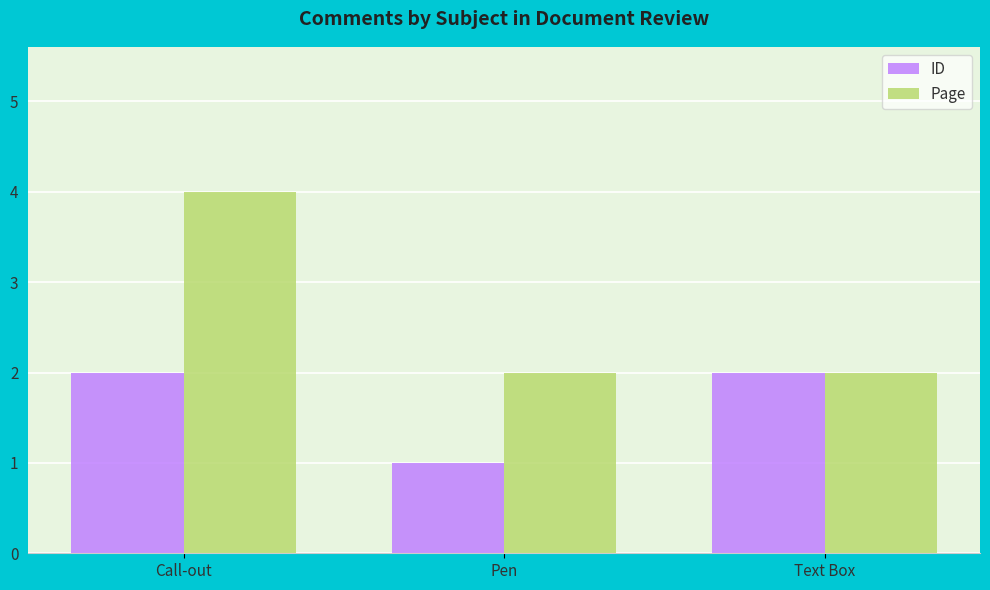

Which series has the largest total across all categories?

Page